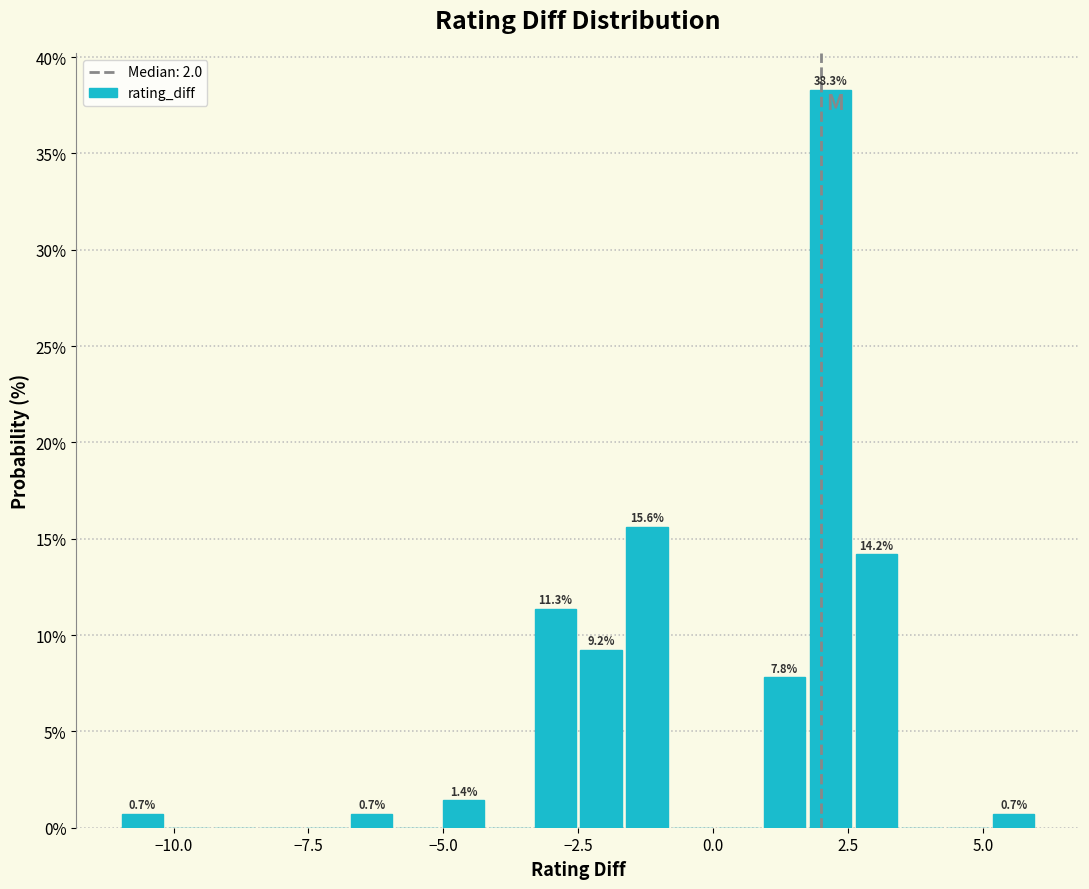

Around what value on the x-axis is the tallest bar? Give the approximate position of its centre, as read against the axis.

2.0